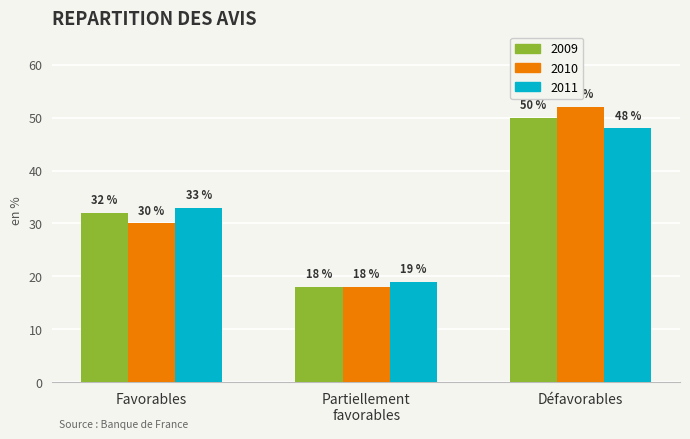

What is the greatest value displayed?

52